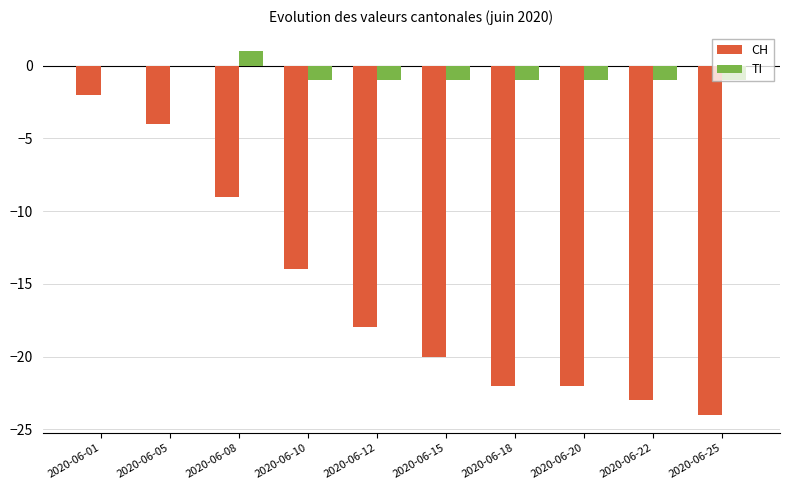

Which series has the widest spread of values?

CH